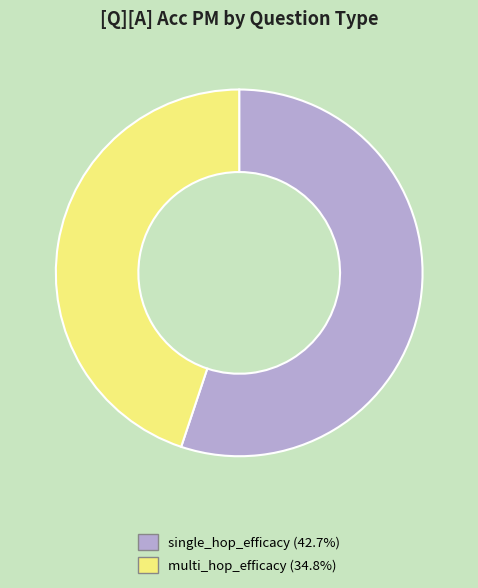

Do single_hop_efficacy (42.7%) and multi_hop_efficacy (34.8%) together represent more than half of the pie?

Yes